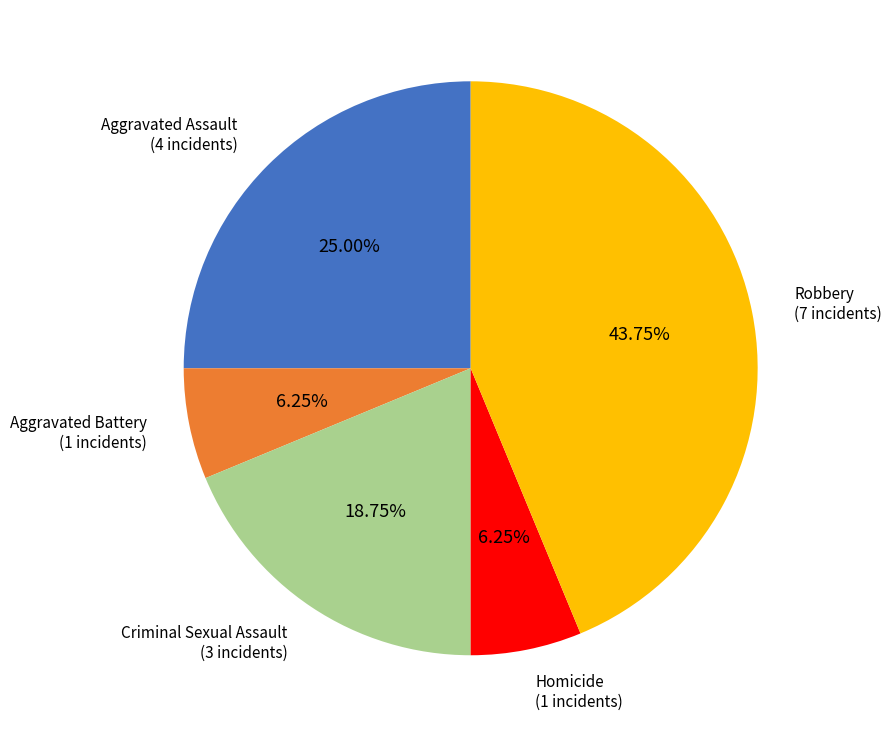

How many slices are in this pie chart?

5